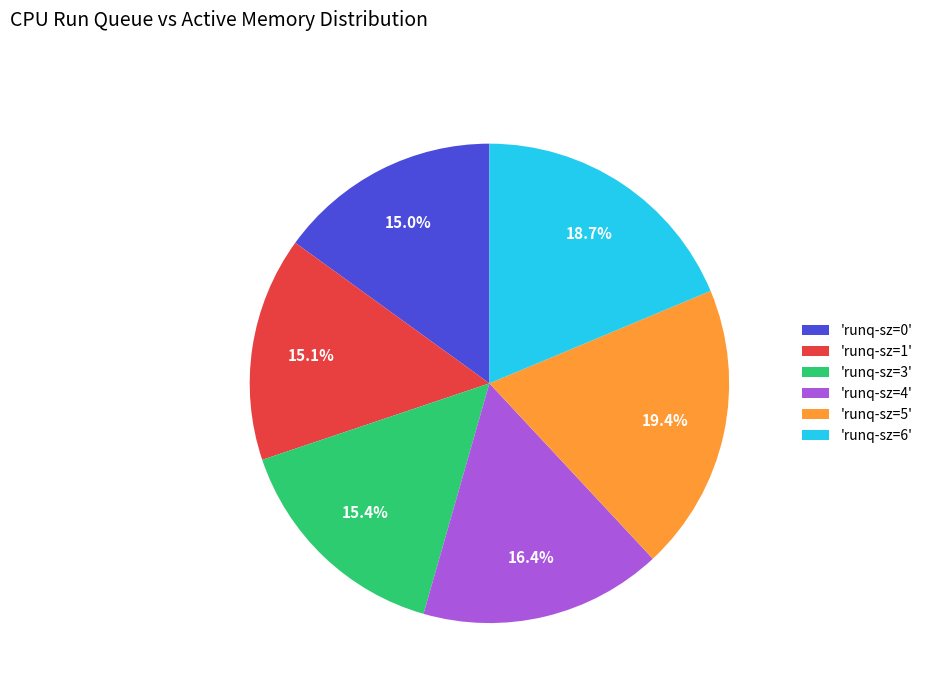

What is the total percentage of 'runq-sz=3' and 'runq-sz=5'?

34.8%